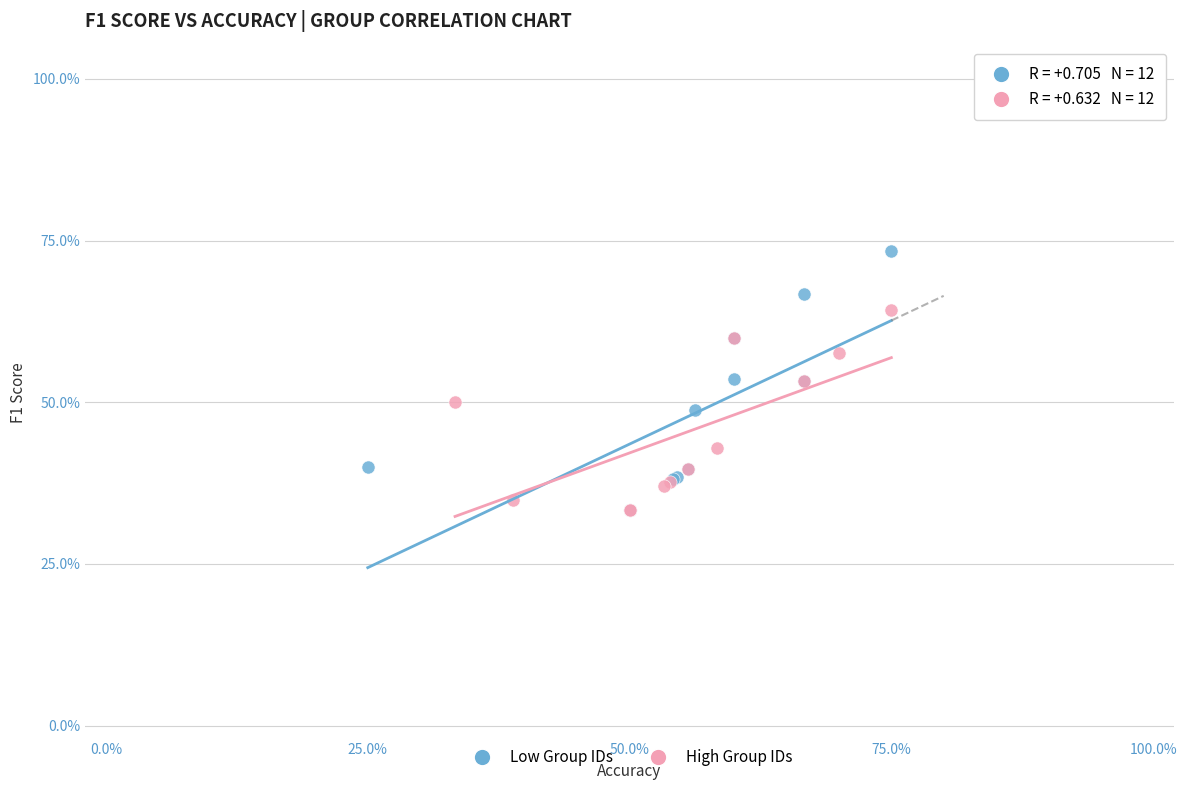

Which series has the widest spread of Y values?

Low Group IDs